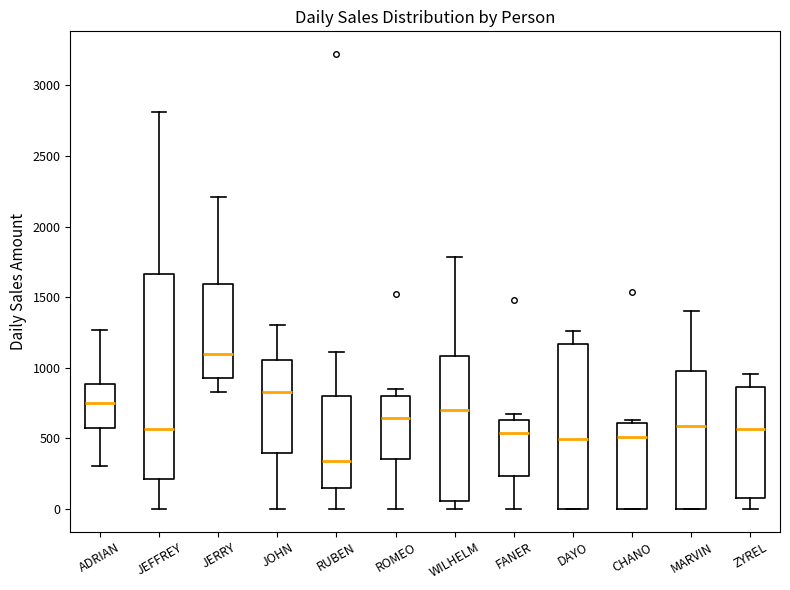

Comparing the boxes themselves (not the whiskers), which one is the tallest?

JEFFREY